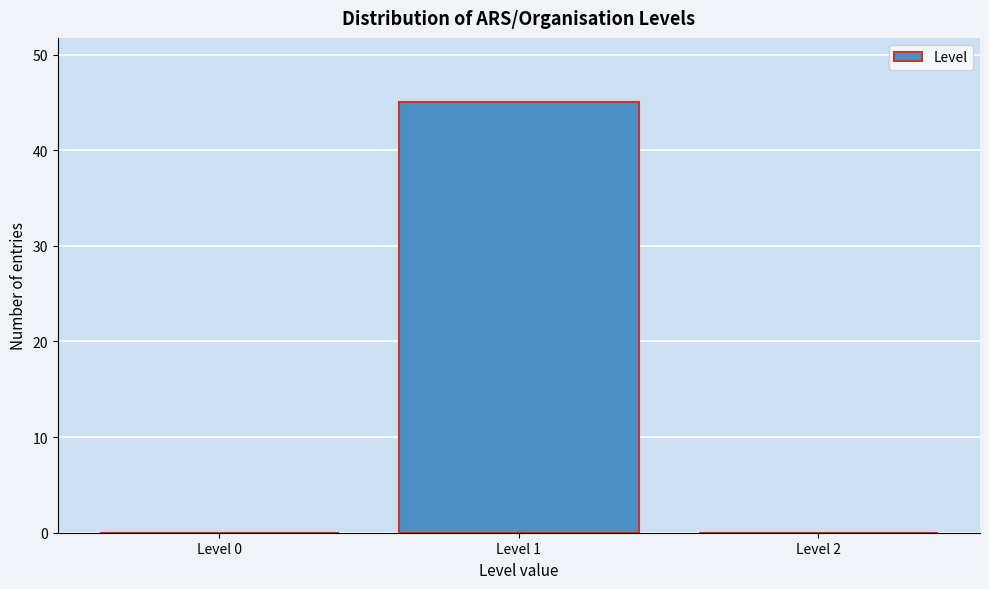

Reading right to left, list all the values displayed in this chart.

Level 2=0	Level 1=45	Level 0=0